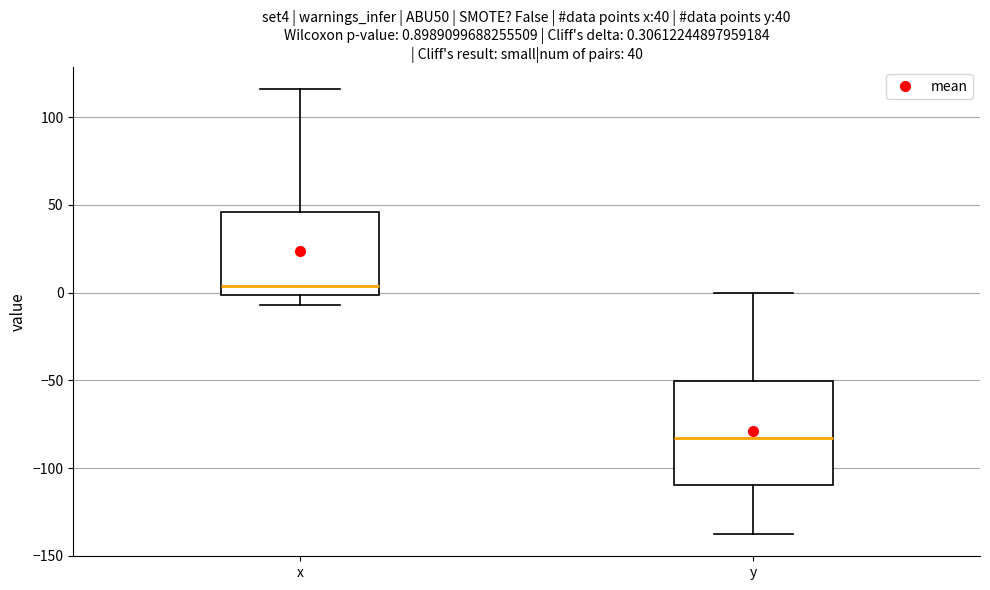

Comparing the boxes themselves (not the whiskers), which one is the tallest?

y